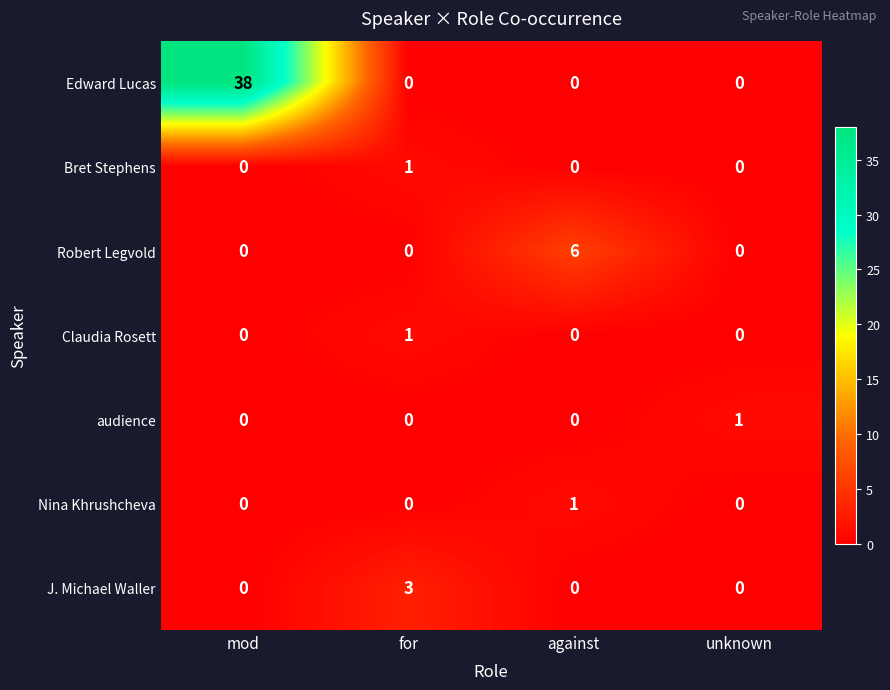

At which category is the sum across all series the highest?

mod